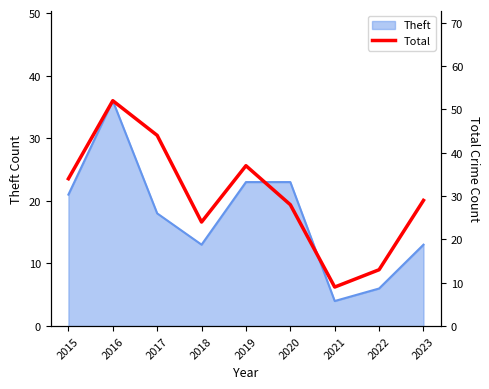

Which category has the lowest value in the Theft series?

2021